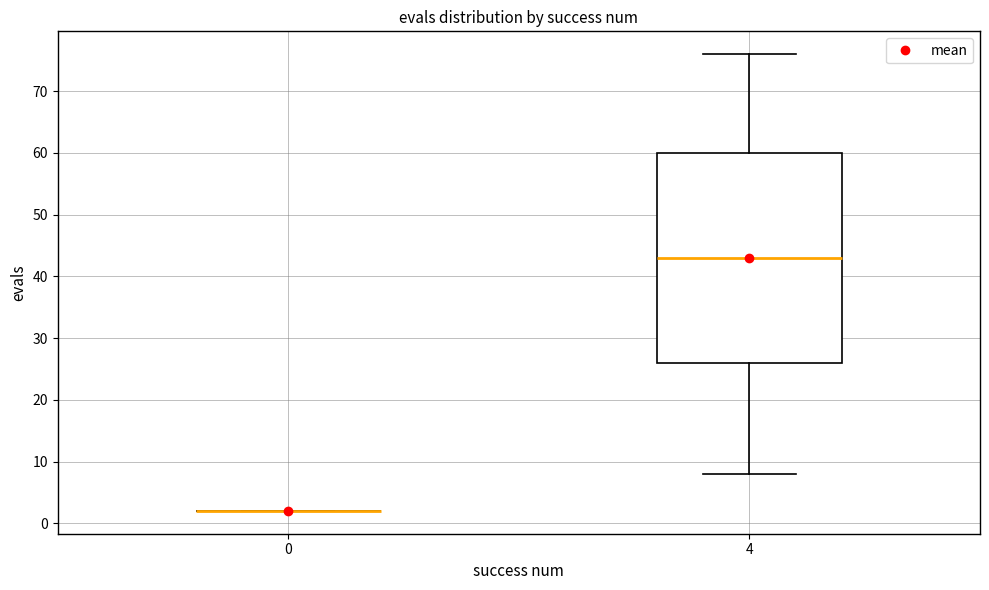

Where does the upper whisker of the box at x = 4 end on the y-axis? The values are not printed on the chart, so give them approximately, as read against the axis.

76